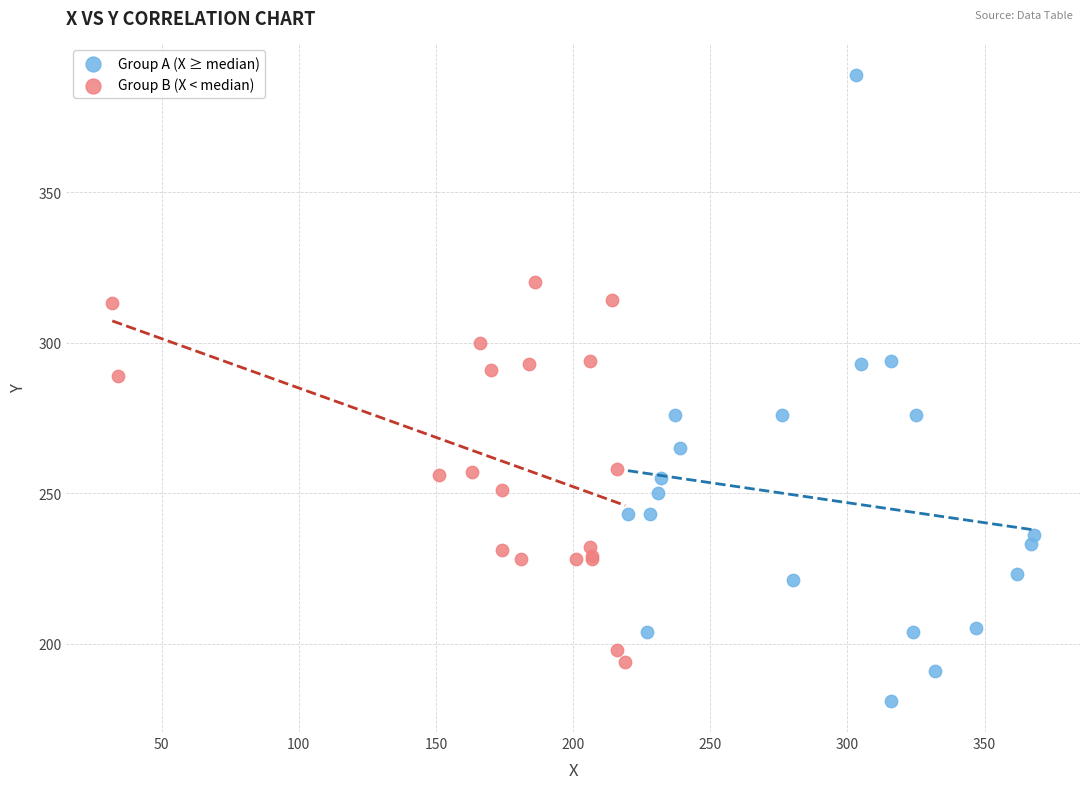

Which series contains the lowest Y value?

Group A (X ≥ median)